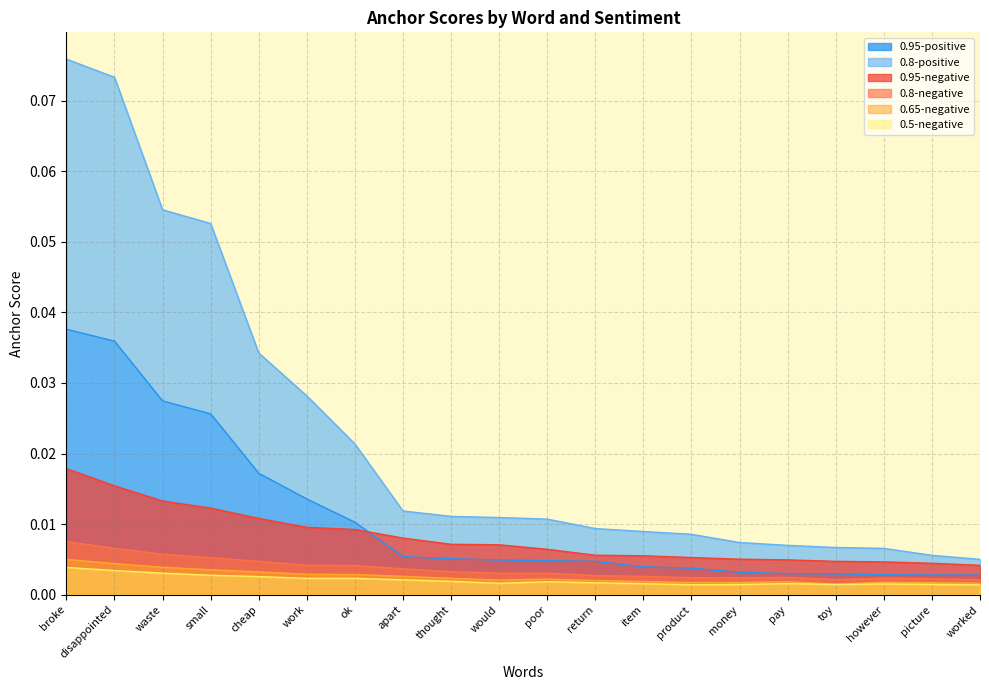

Rank the series by their maximum value, from lowest to highest.

0.5-negative, 0.65-negative, 0.8-negative, 0.95-negative, 0.95-positive, 0.8-positive